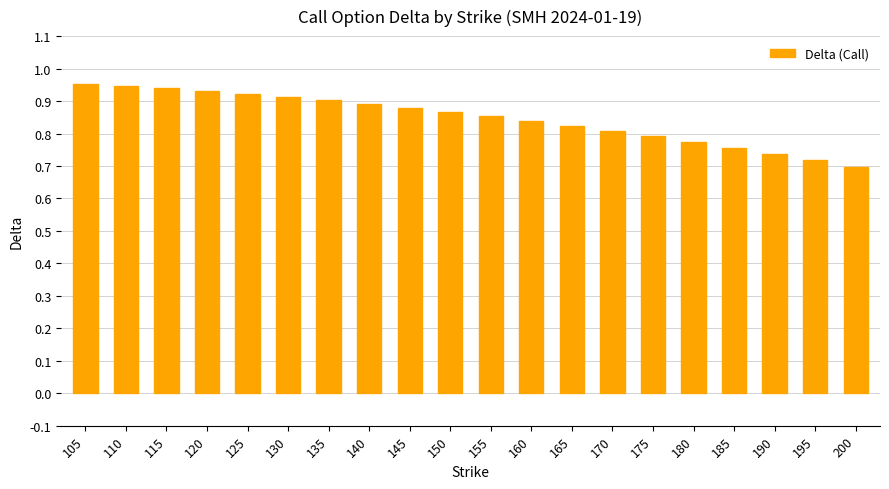

Does the chart contain any negative values?

No